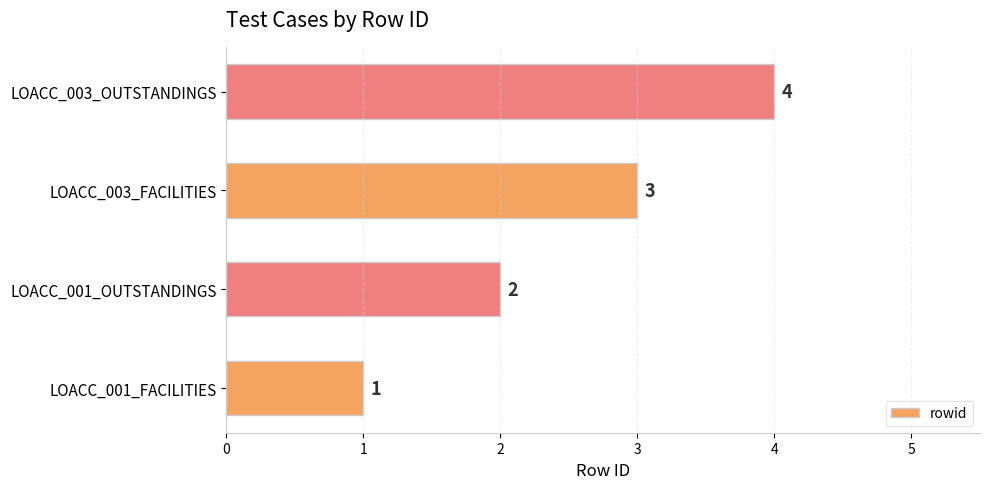

Rank the categories by value from lowest to highest.

LOACC_001_FACILITIES, LOACC_001_OUTSTANDINGS, LOACC_003_FACILITIES, LOACC_003_OUTSTANDINGS